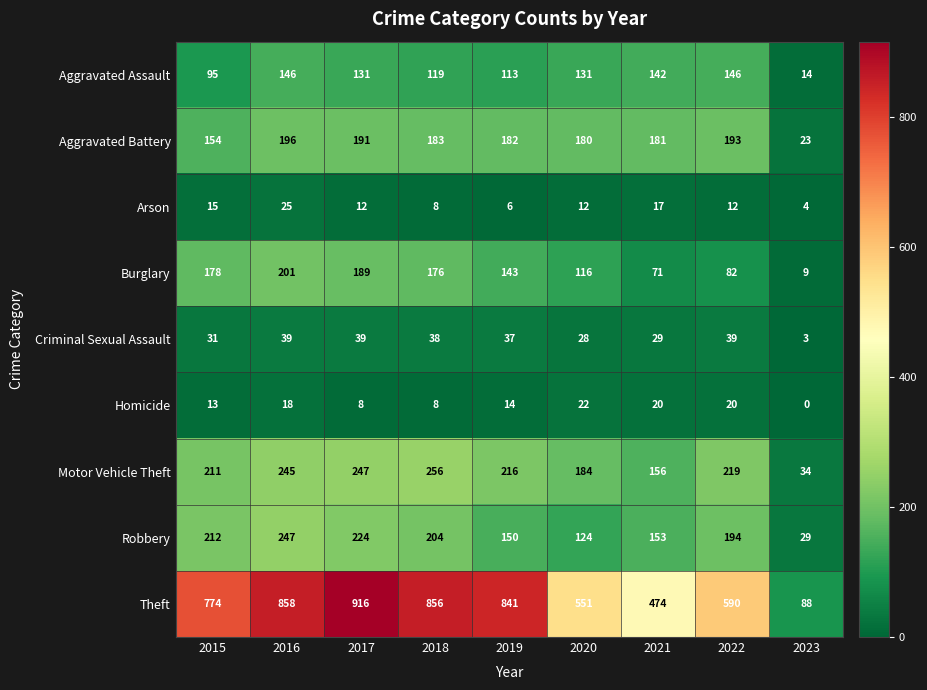

What is the difference between the second highest and second lowest values in the Theft series?

384